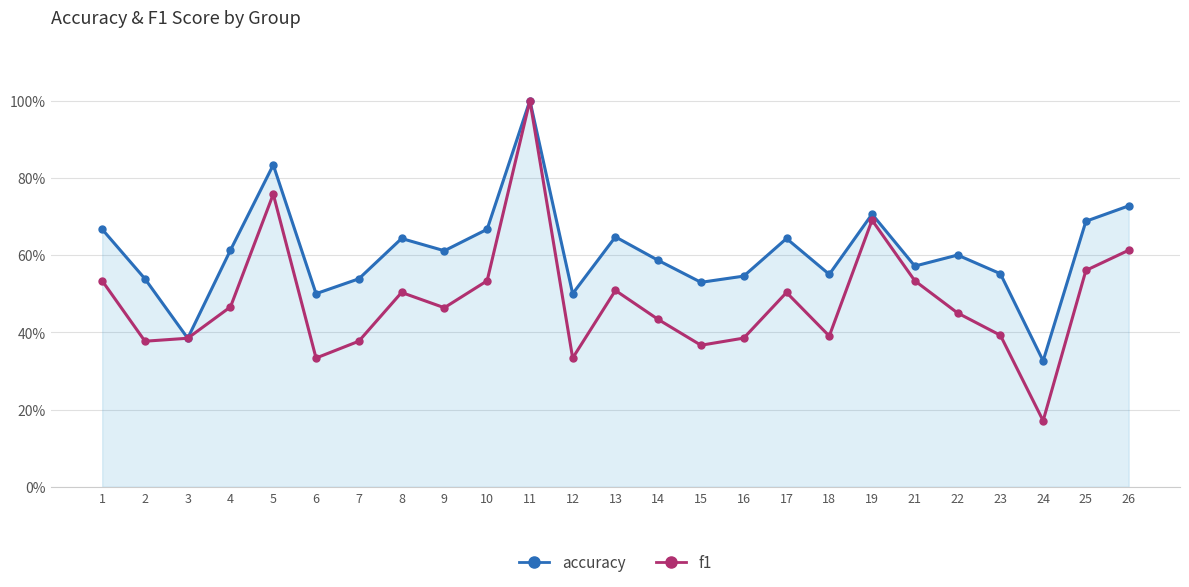

Does the chart have visible grid lines?

Yes